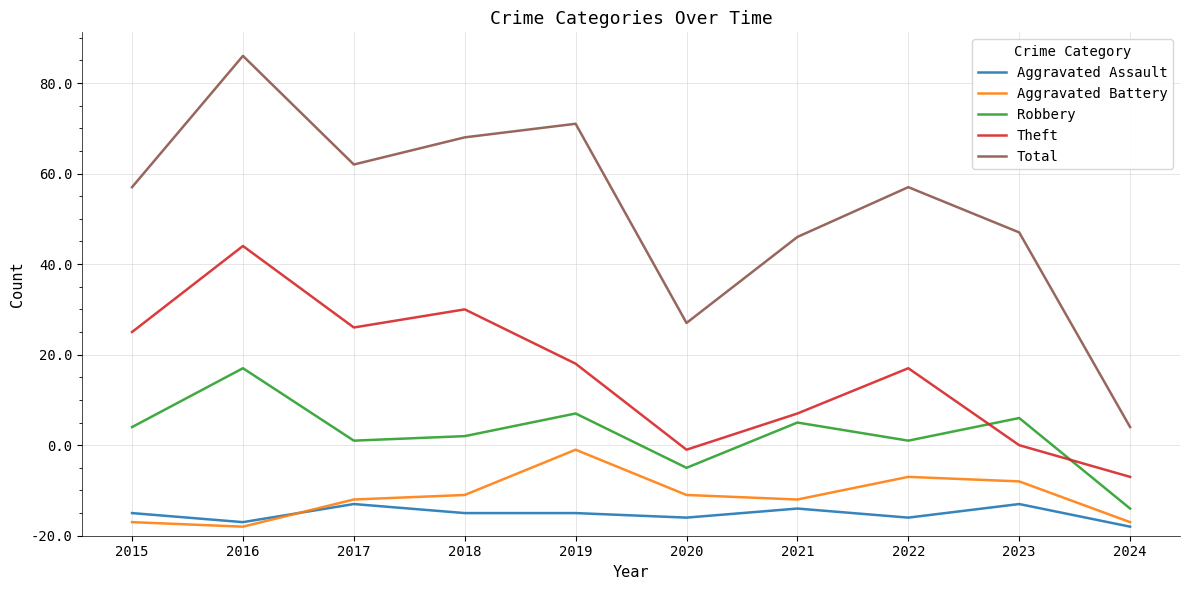

Read the Theft value at 2017.

46